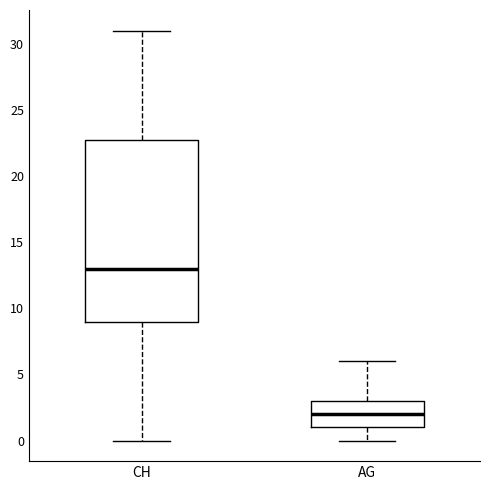

Comparing the boxes themselves (not the whiskers), which one is the tallest?

CH